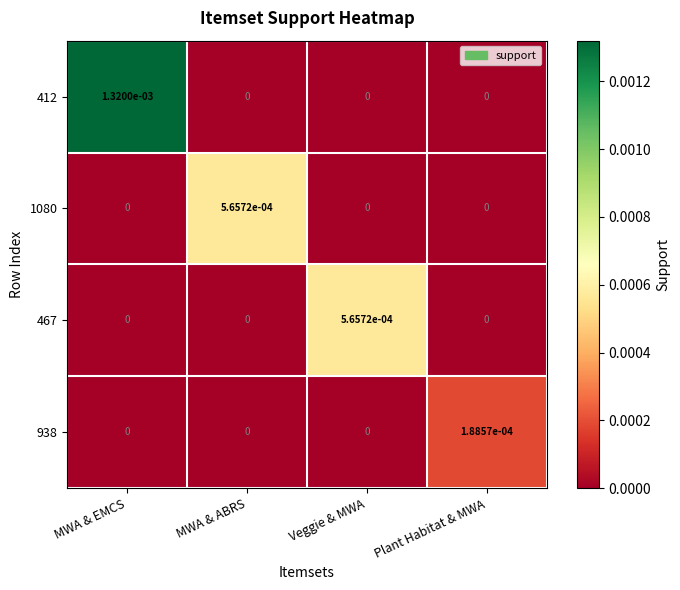

At how many categories does at least one series exceed 0?

4